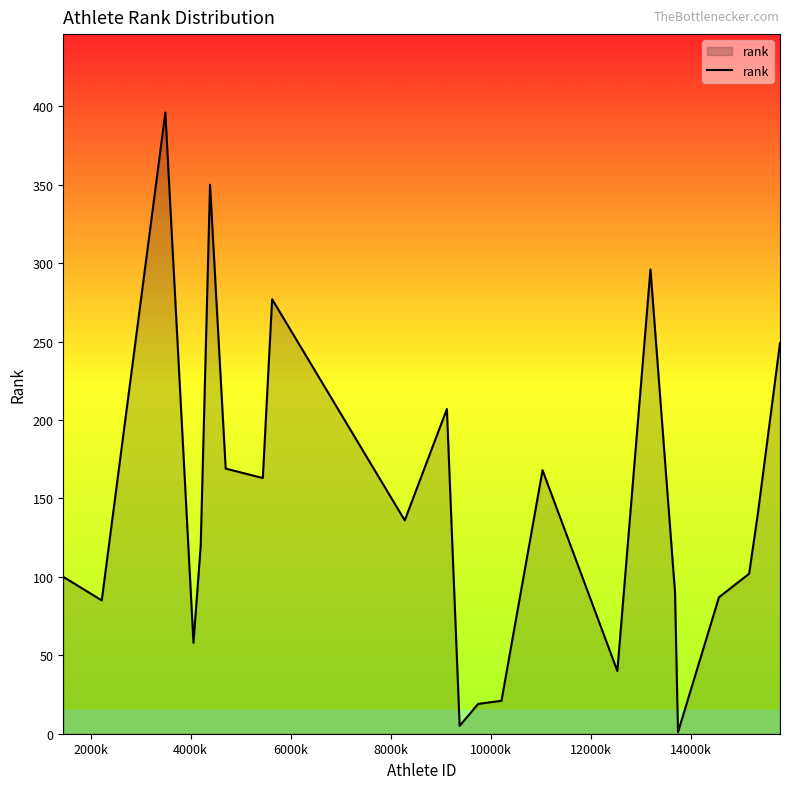

How many lines are shown in the chart?

1